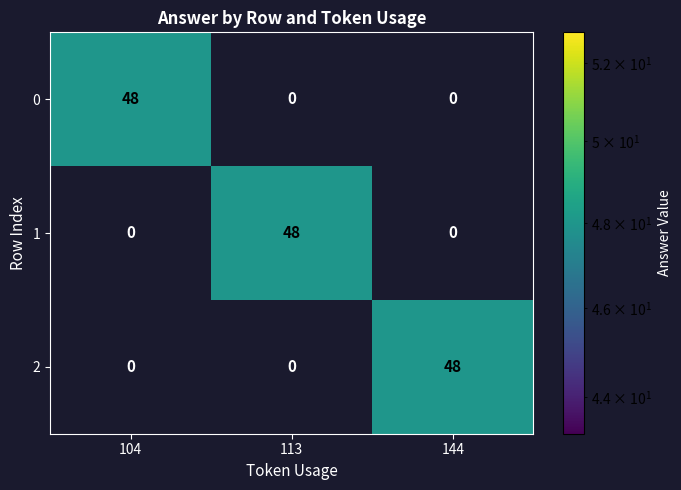

What is the sum of all 1 values?

48